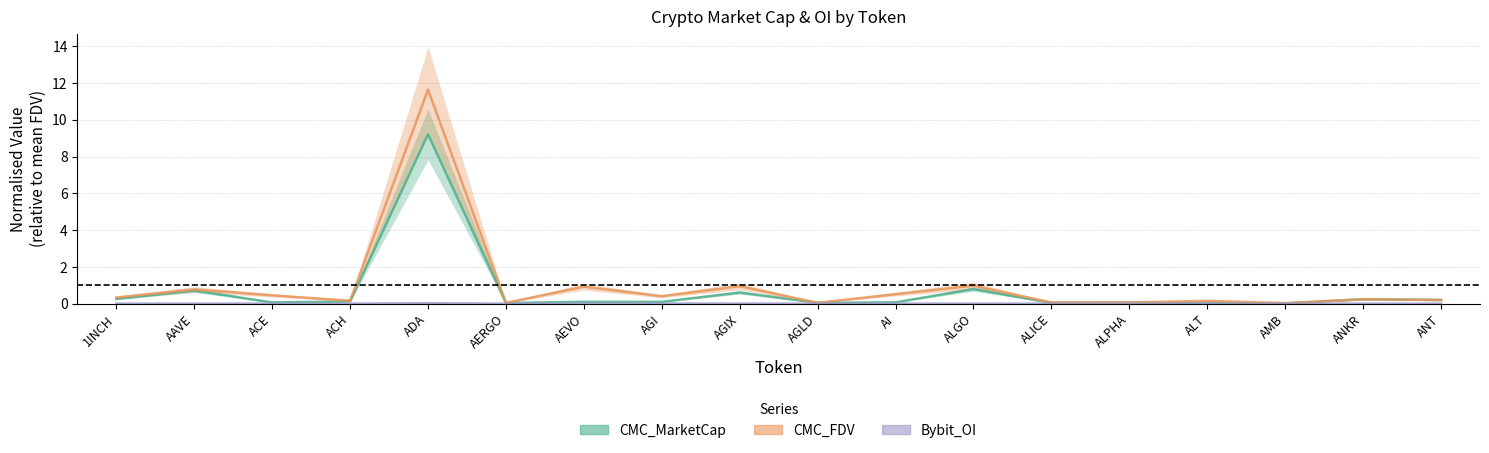

How many interior local peaks does the Bybit_OI series have?

6